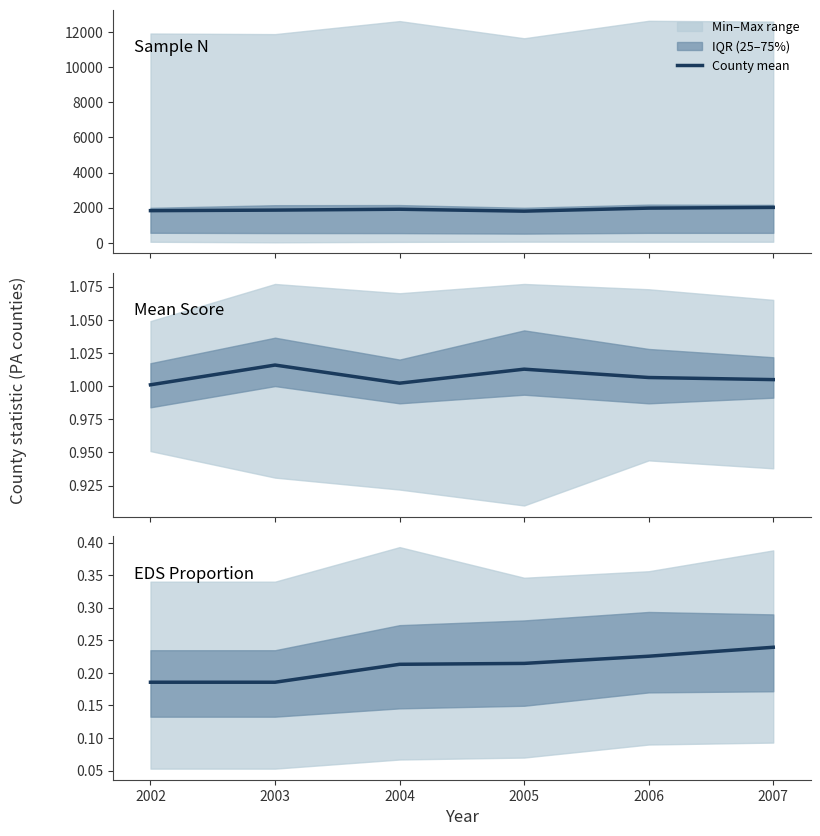

How many data points in Mean Sample N are above 1912?

3